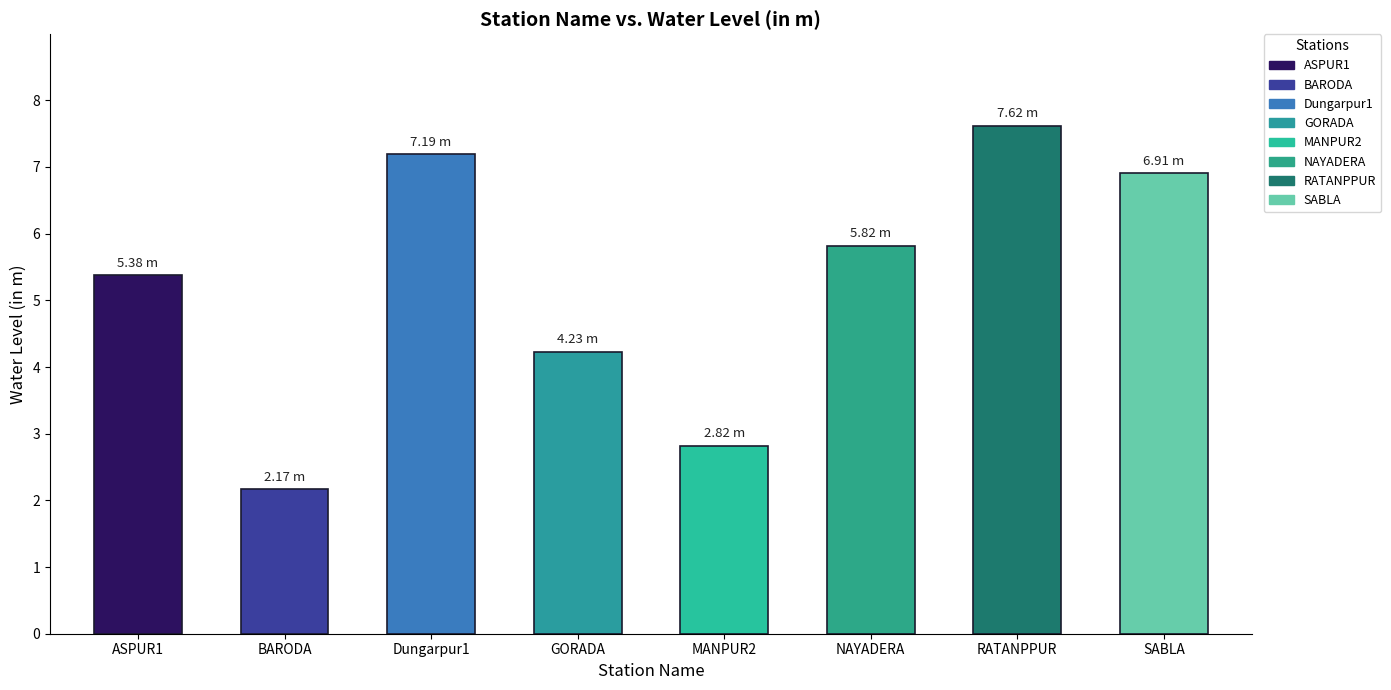

Which has a higher value, RATANPPUR or ASPUR1?

RATANPPUR